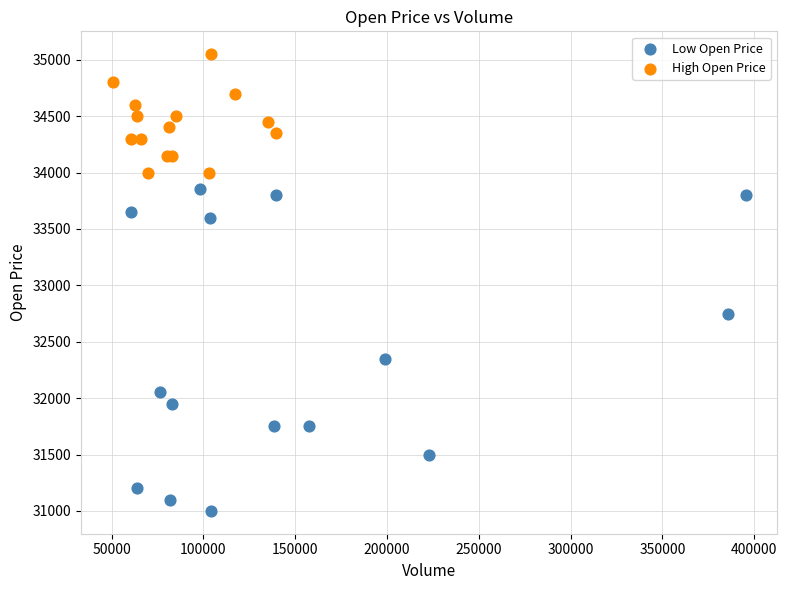

Which series has the widest spread of Y values?

Low Open Price